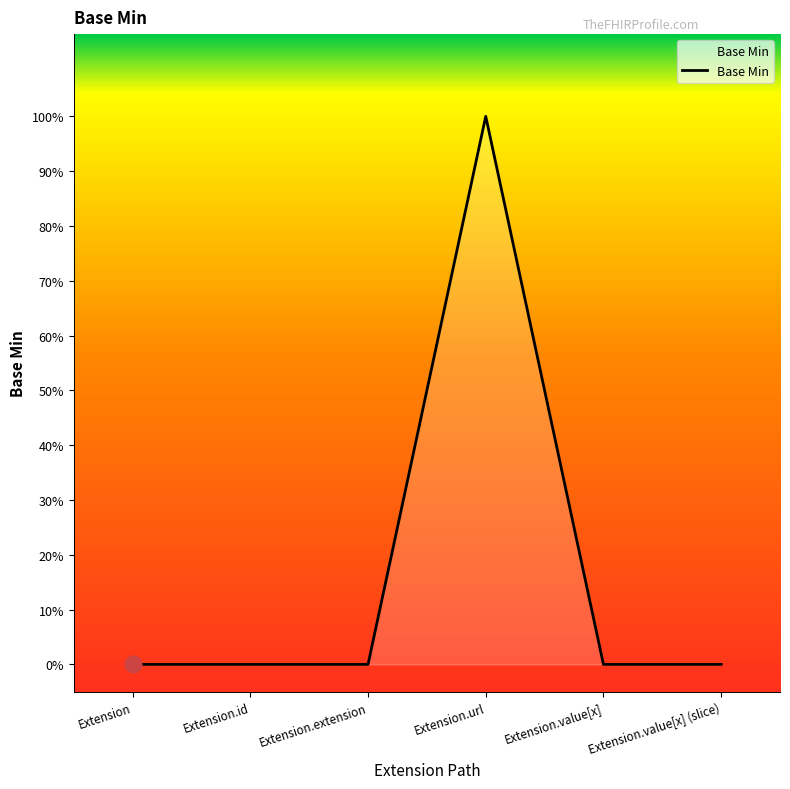

Does the chart display data point markers on the line(s)?

No